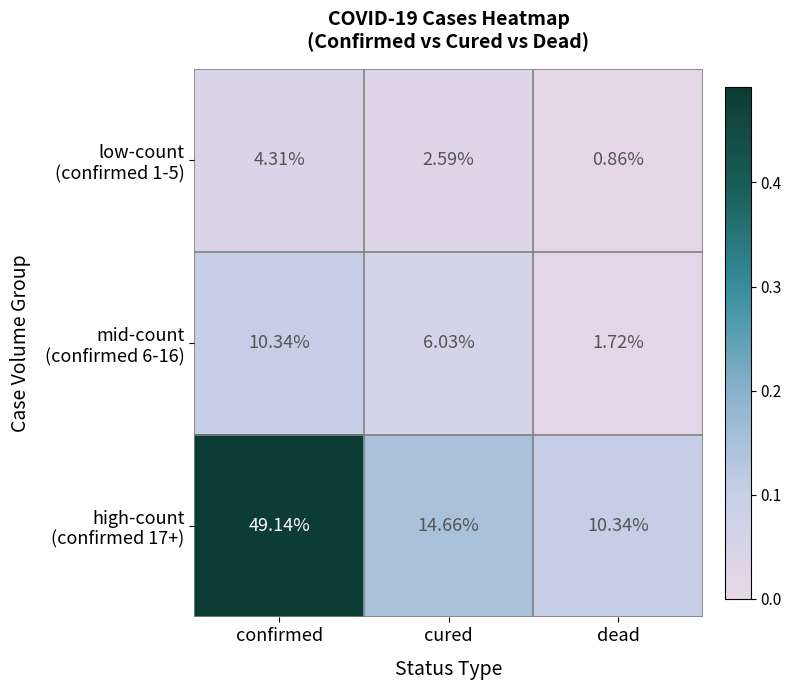

At which category is the sum across all series the highest?

confirmed